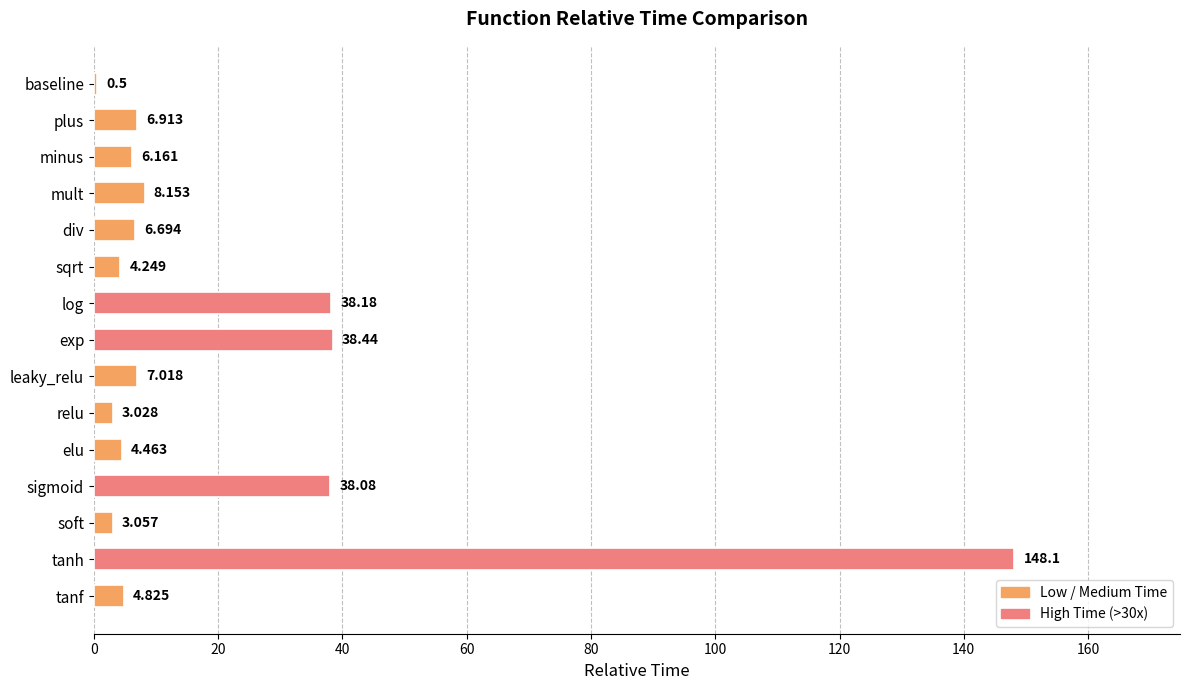

At which category does the chart reach its peak across all series?

tanh